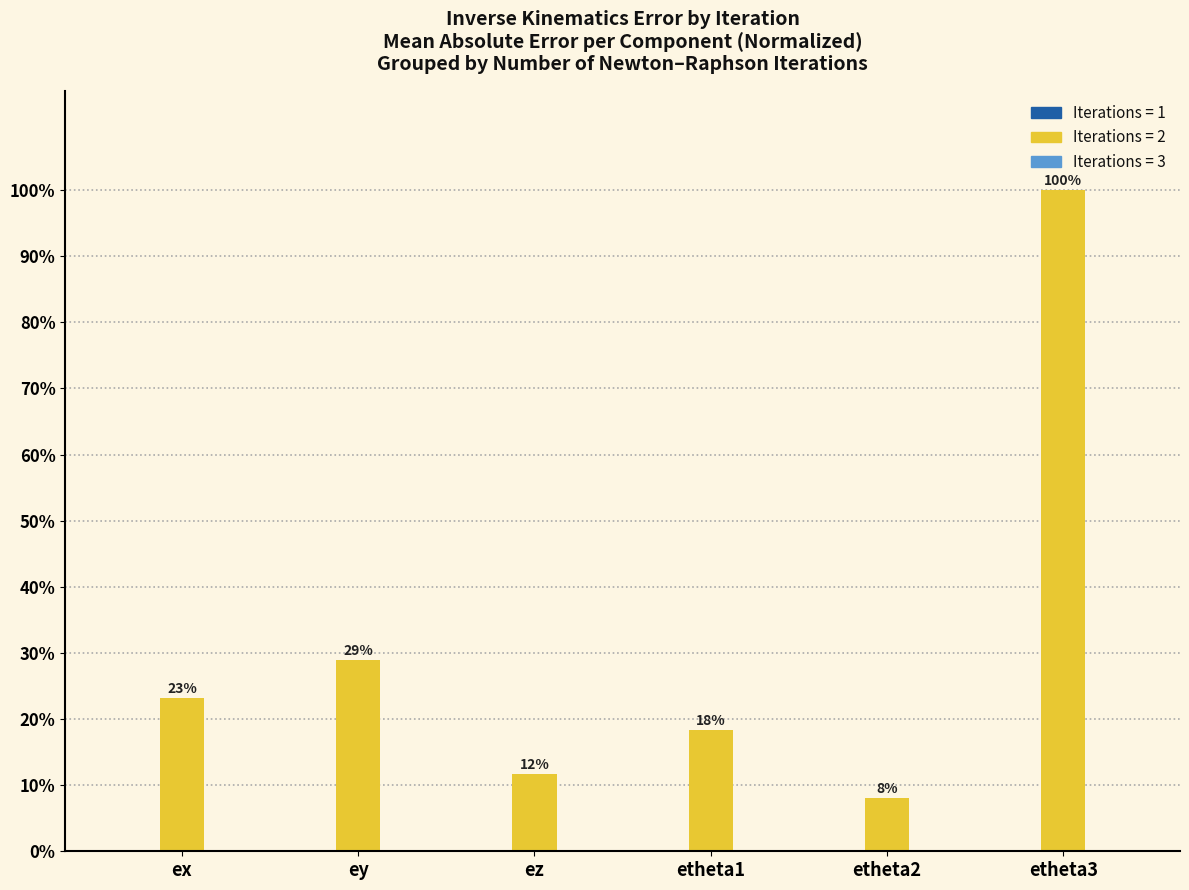

Does the chart contain stacked bars?

No